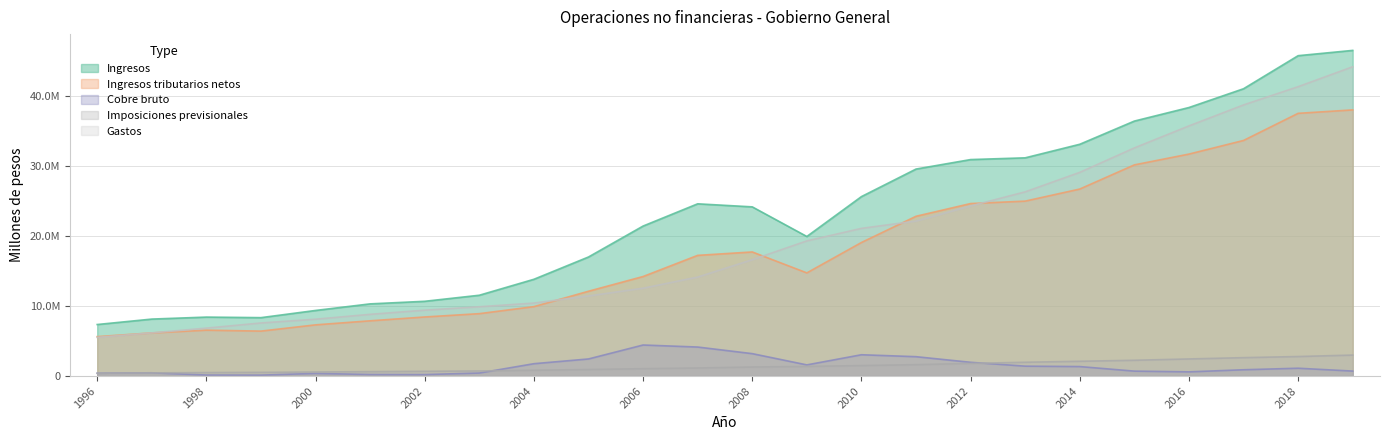

What is the difference between the maximum and second lowest values in the Ingresos tributarios netos series?

31821937.5